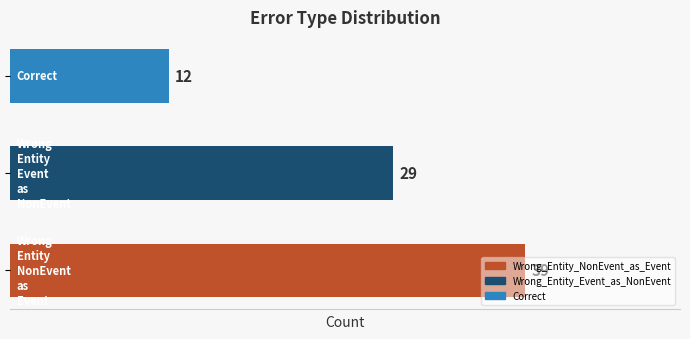

What is the difference between the maximum and minimum values?

27